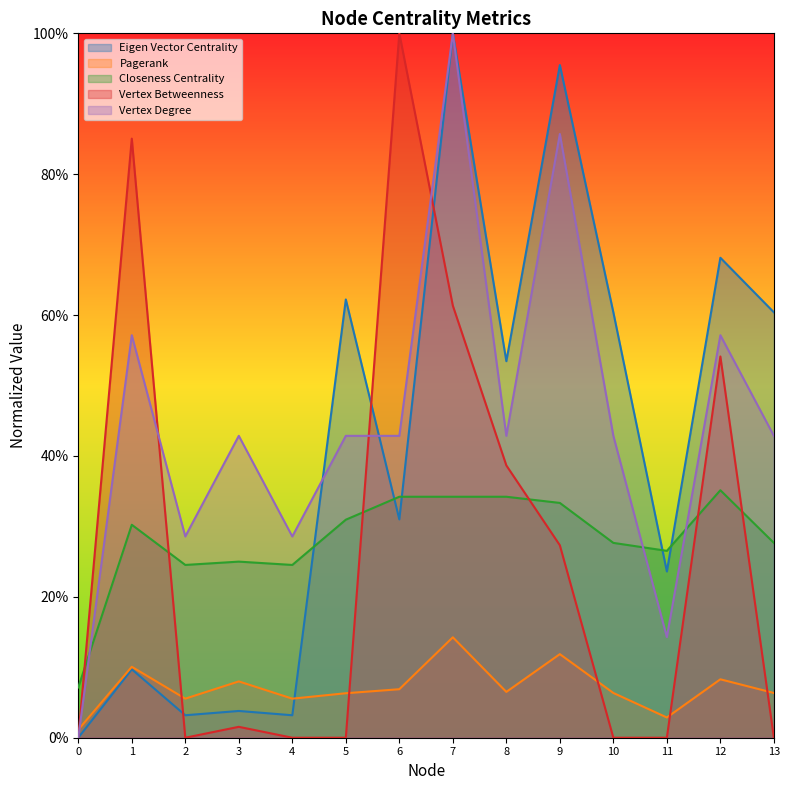

Where is the first local maximum for Vertex Betweenness?

1